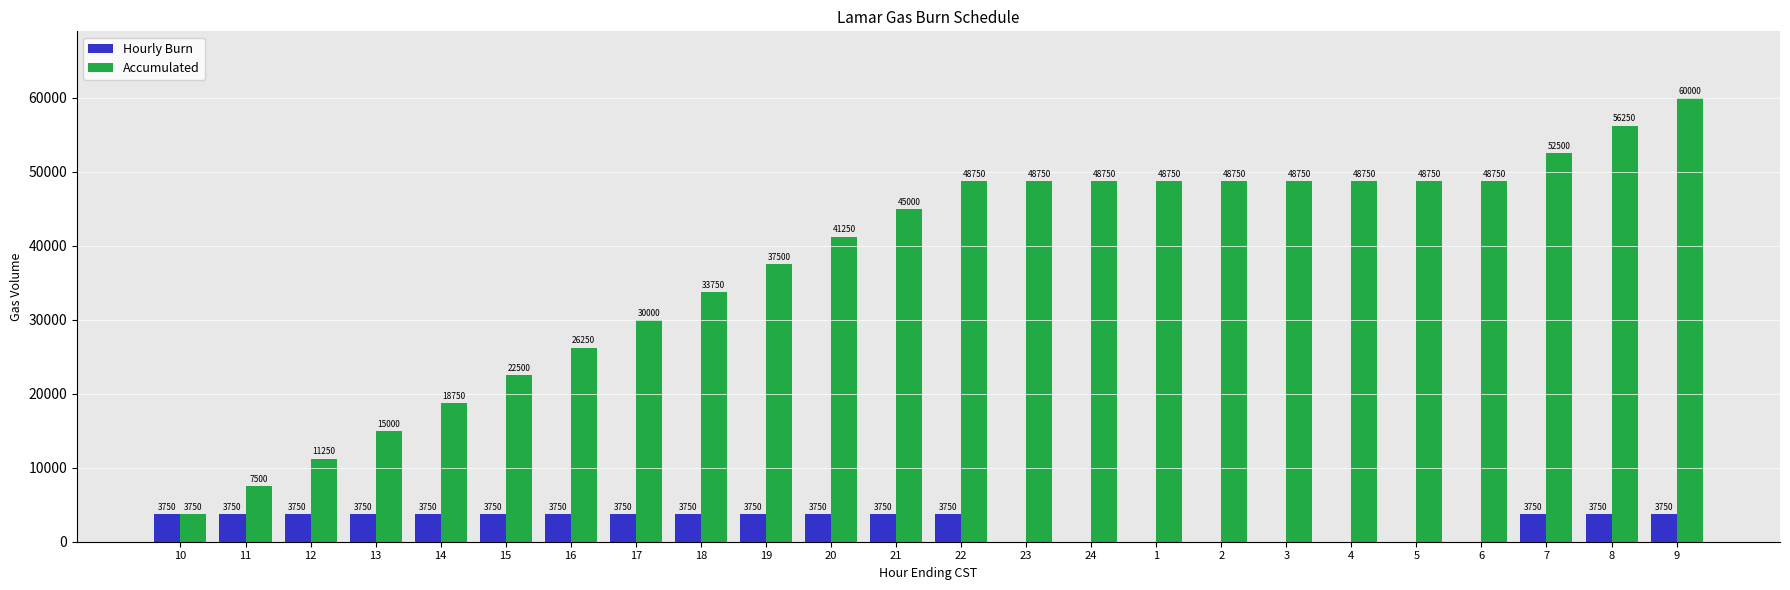

Are the bars horizontal?

No